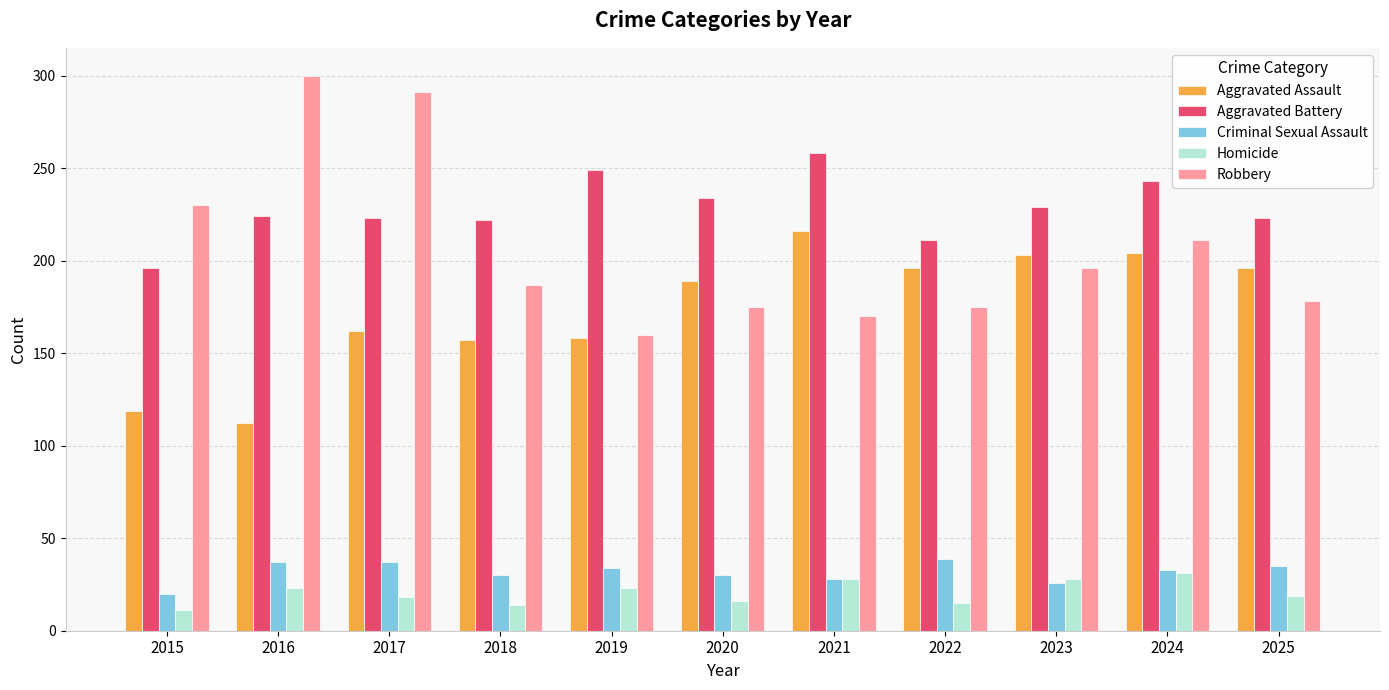

Is the value of Aggravated Battery at 2021 greater than the value of Criminal Sexual Assault at 2022?

Yes